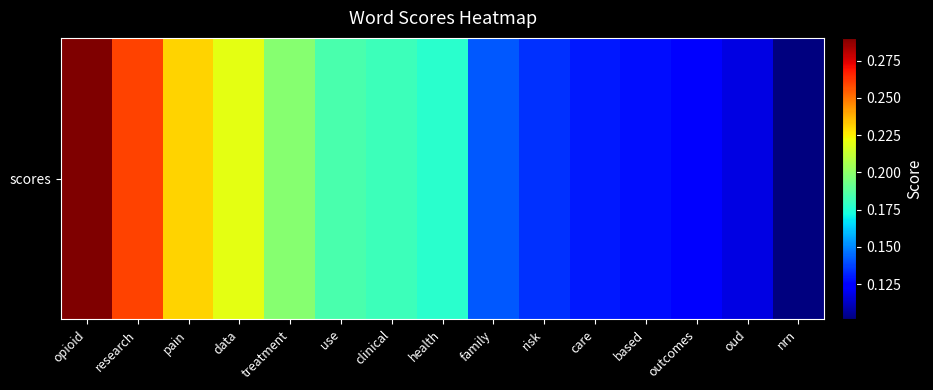

What is the difference between the maximum and minimum values?

0.2